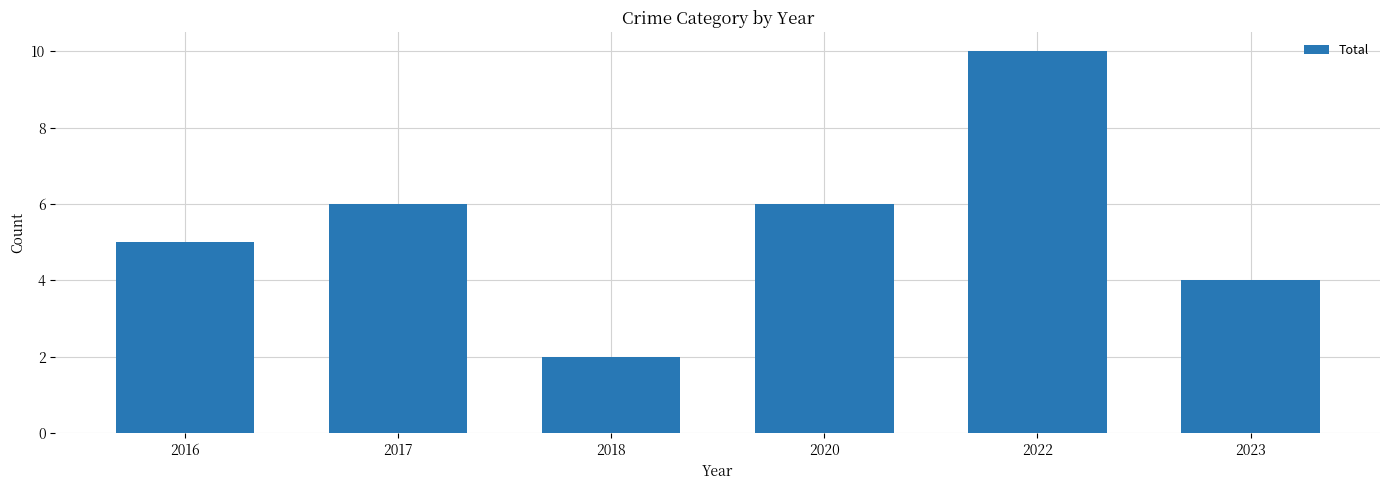

What is the sum of the values at 2022 and 2023?

14